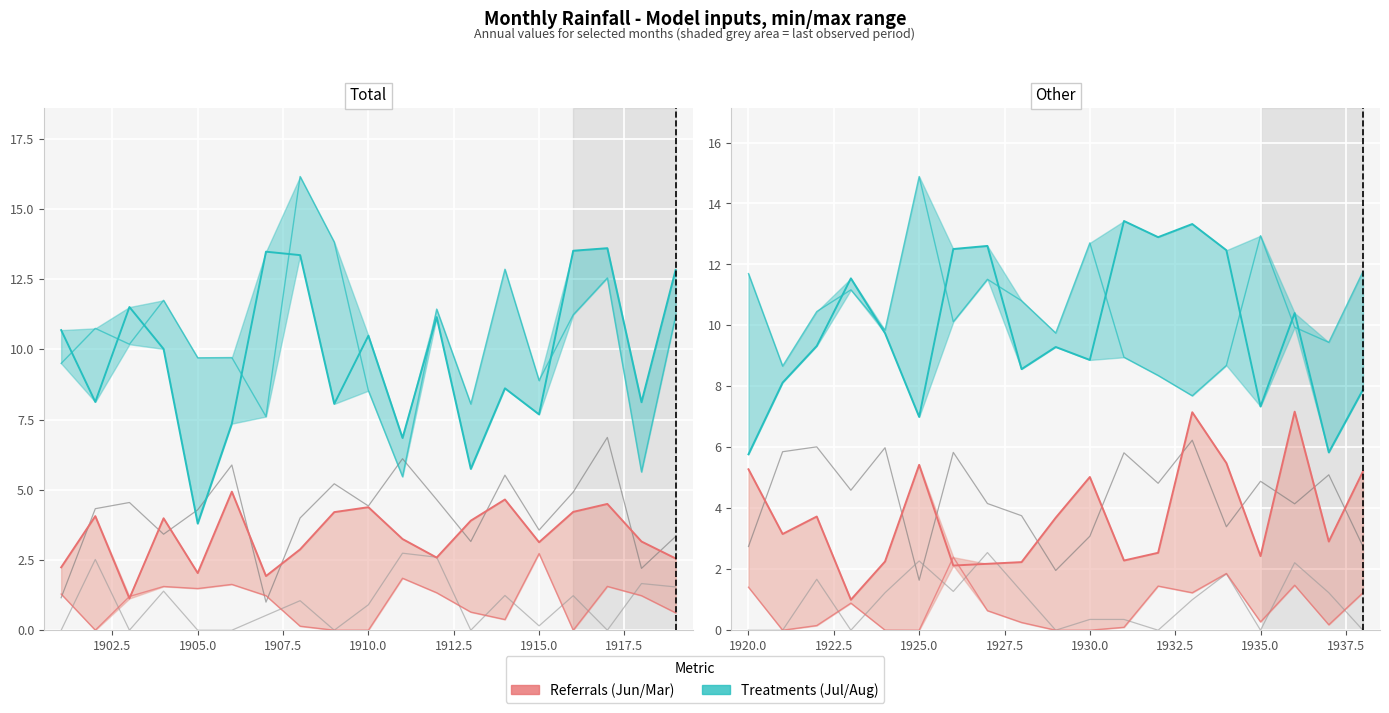

True or false: Sep has more than 1 points higher than both neighbors.

True